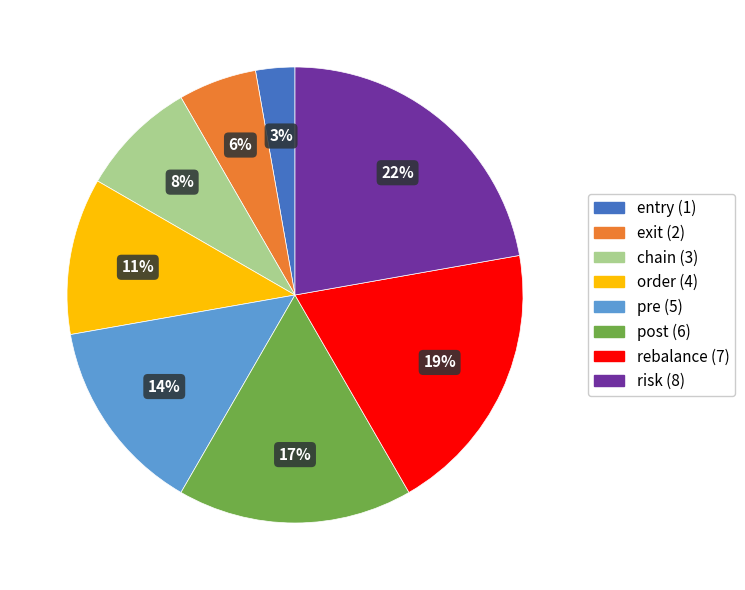

To the nearest percent, what portion does rebalance represent?

19%